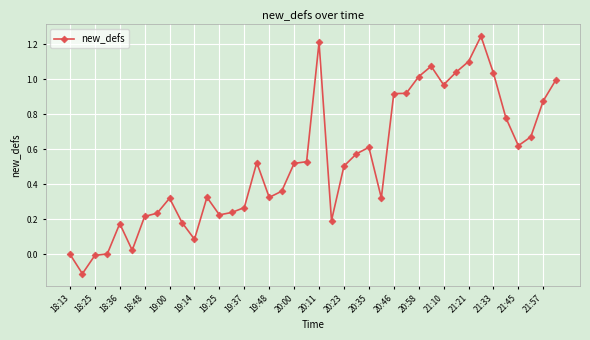

What is the sum of all values?

21.1